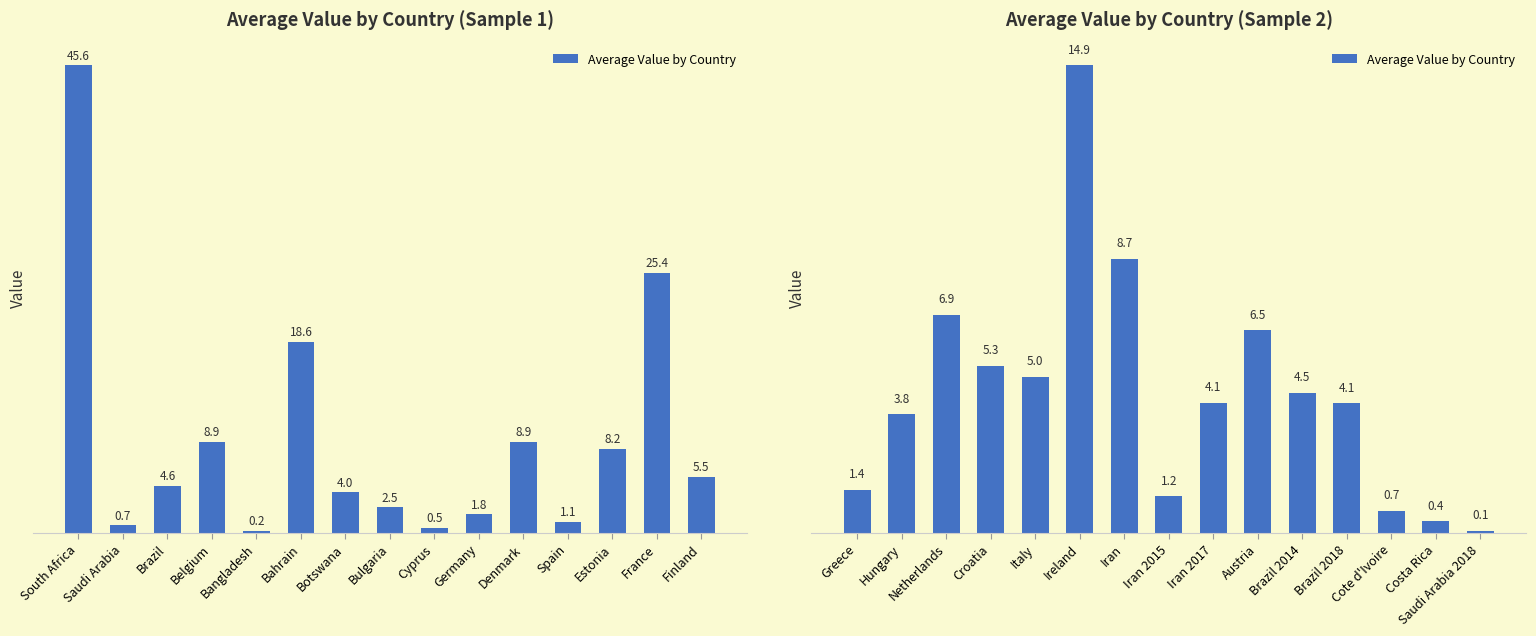

What is the sum of all values?

67.5